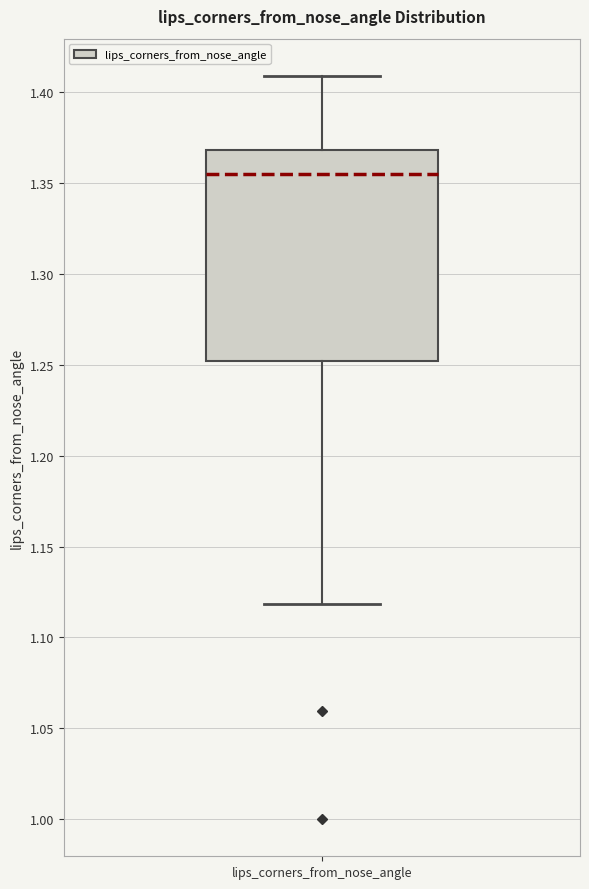

Read this box plot against the y-axis: the position of the median line, the range covered by the box, and the ends of both whiskers. The values are not printed on the chart, so give them approximately, as read against the axis.

median 1.355, box 1.250 to 1.370, whiskers 1.120 to 1.410